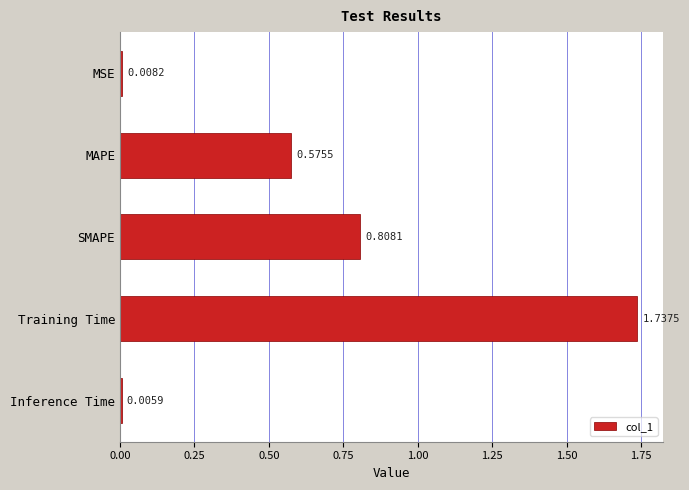

Between MSE and Inference Time, which is larger?

MSE